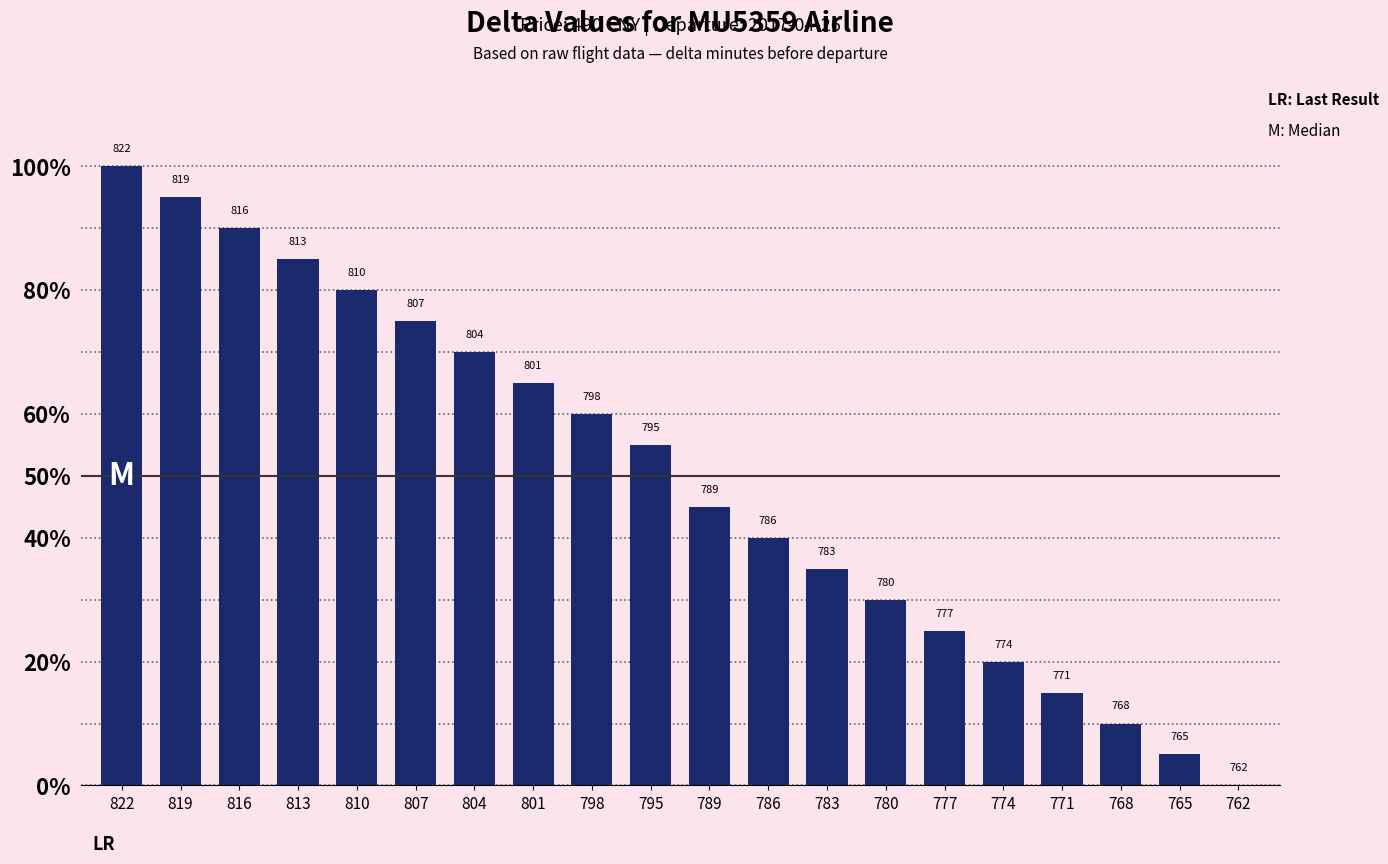

Reading left to right, transcribe all the data shown in this chart.

822=1.0	819=0.9	816=0.9	813=0.8	810=0.8	807=0.8	804=0.7	801=0.7	798=0.6	795=0.6	789=0.5	786=0.4	783=0.3	780=0.3	777=0.2	774=0.2	771=0.1	768=0.1	765=0.1	762=0.0